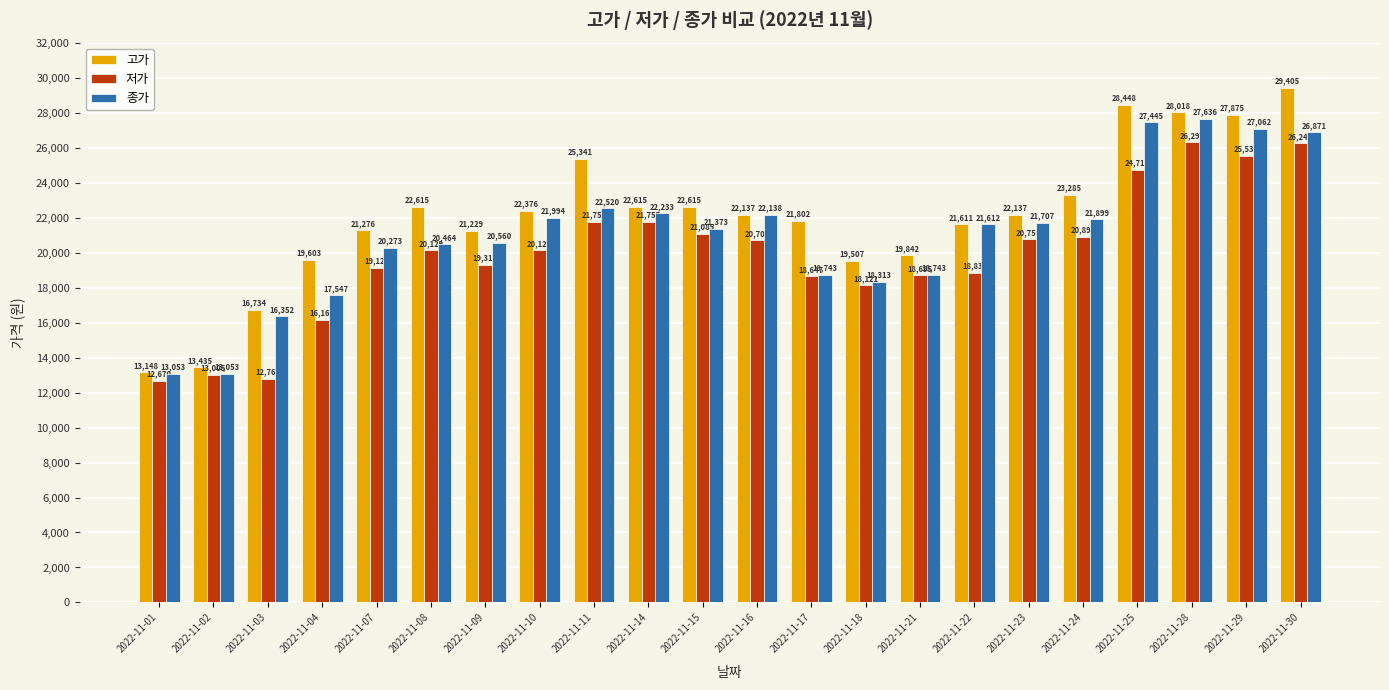

What is the difference between the maximum and minimum values in the 저가 series?

13627